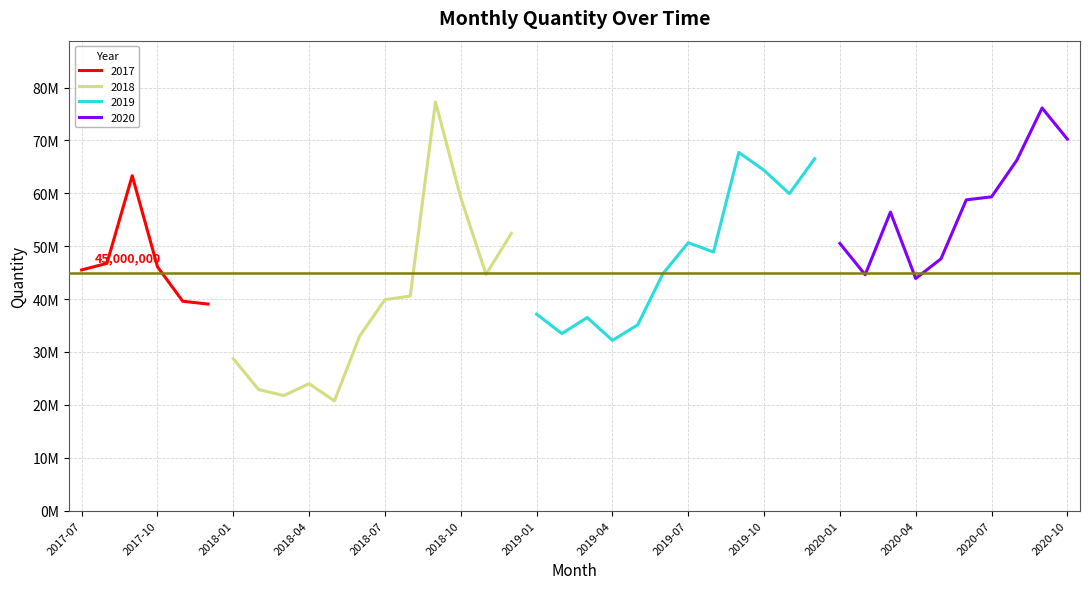

At which category does the chart reach its minimum across all series?

2018-05-01